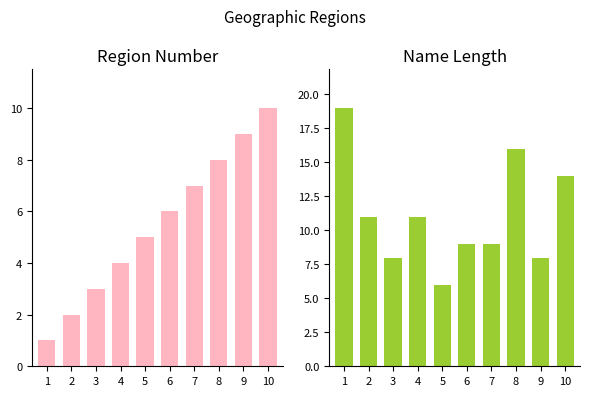

The value of Region Number at 6 is 6. True or false?

True